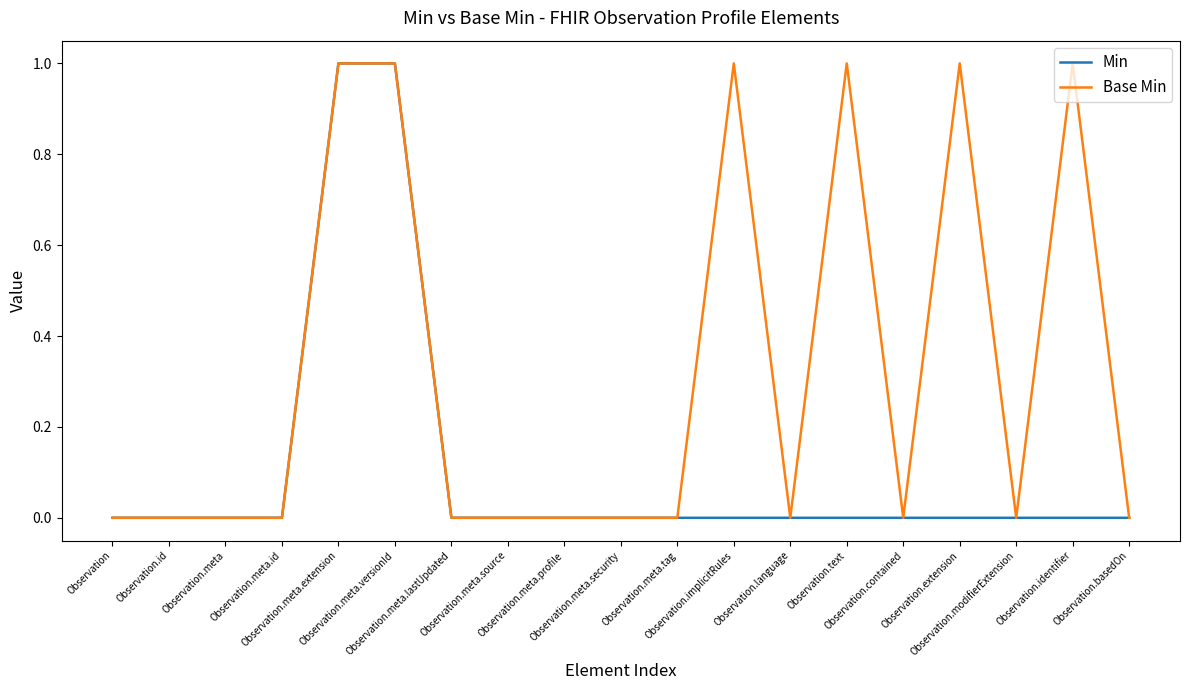

List the series in order of their overall mean, highest first.

Base Min, Min